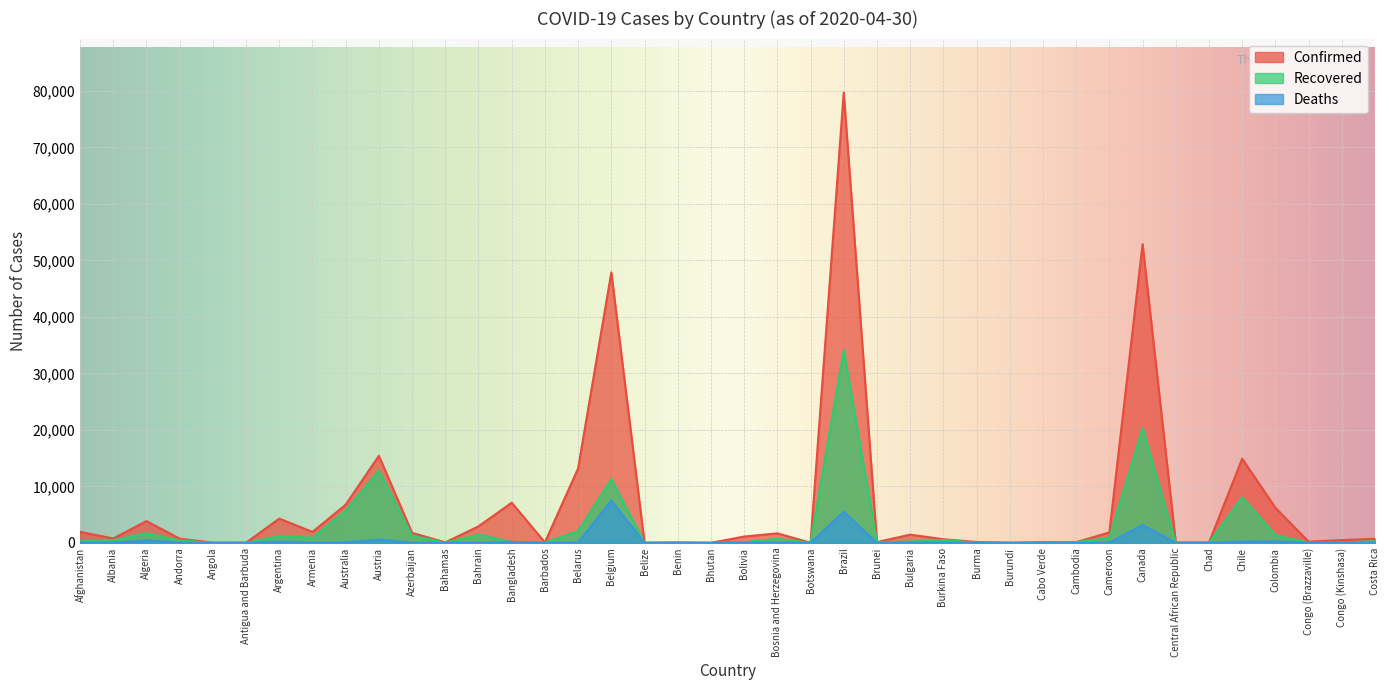

How many intersections are there between Recovered and Deaths?

2